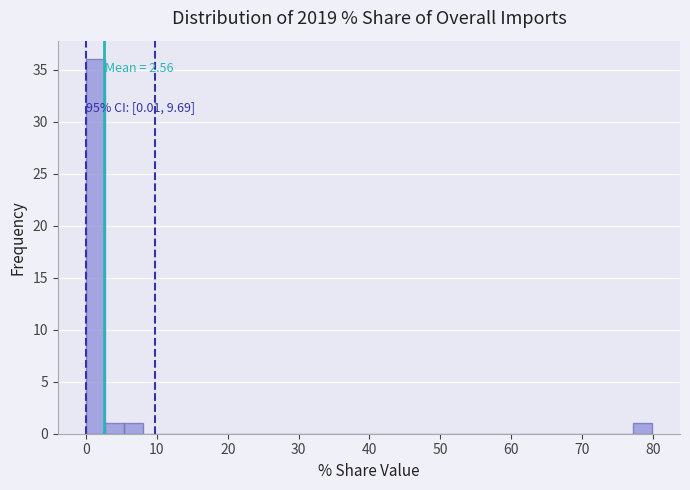

Read against the x-axis, roughly where is the centre of the tallest bar?

1